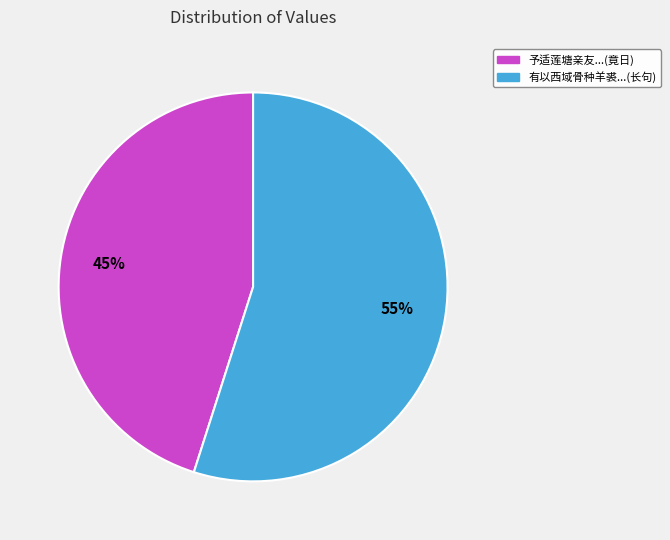

To the nearest percent, what is the difference between the 有以西域骨种羊裘...(长句) and 予适莲塘亲友...(竟日) slice percentages?

10%